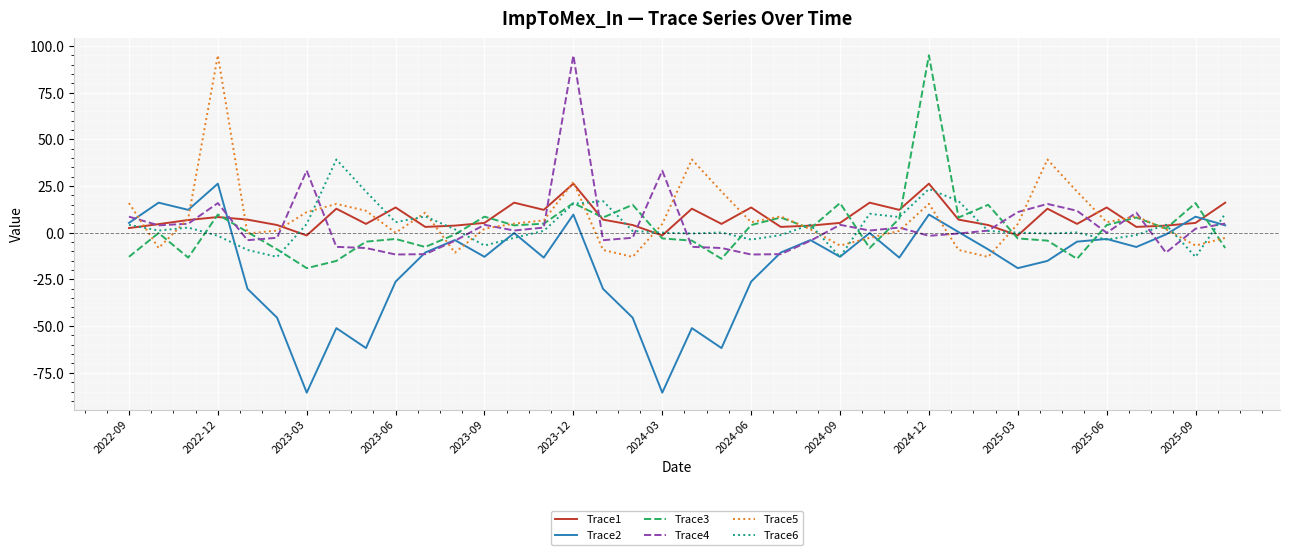

What is the greatest value displayed?

94.9